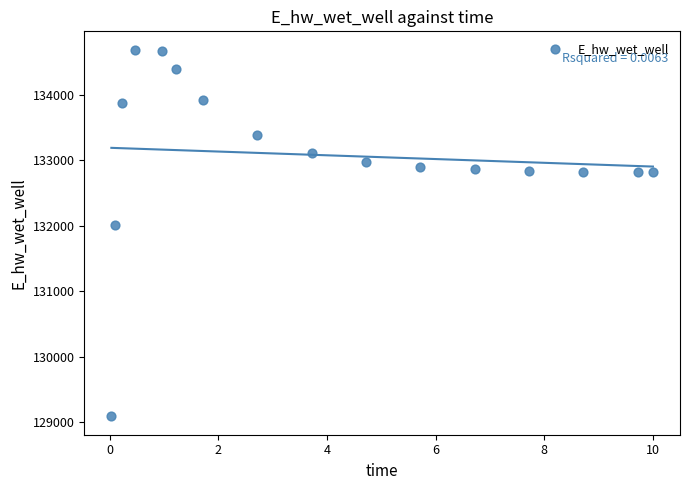

What Y value in the scatter plot is closest to 131889?

132011.1